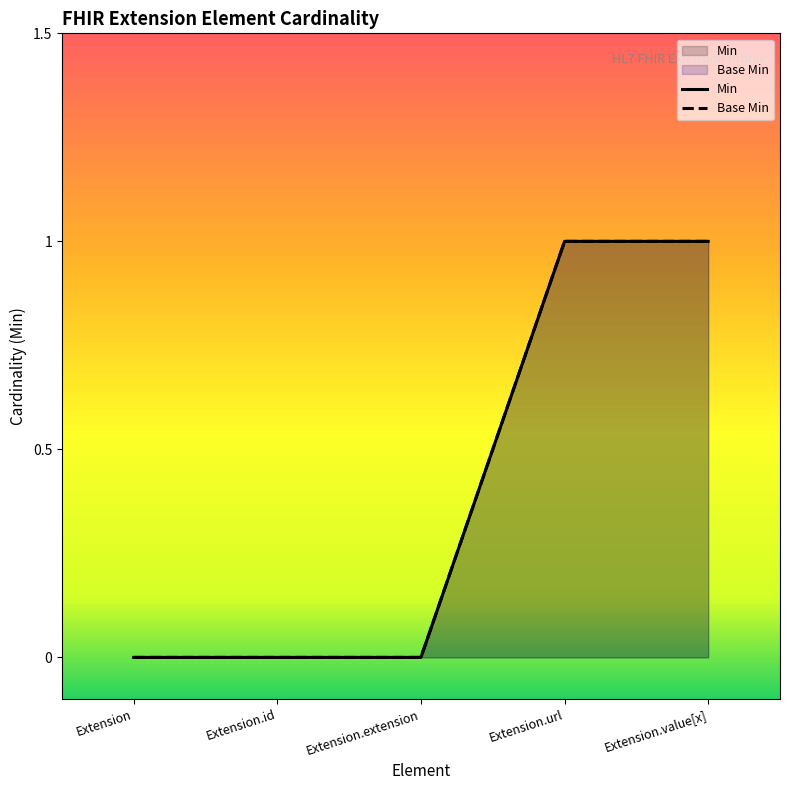

At which category is the sum across all series the highest?

Extension.url